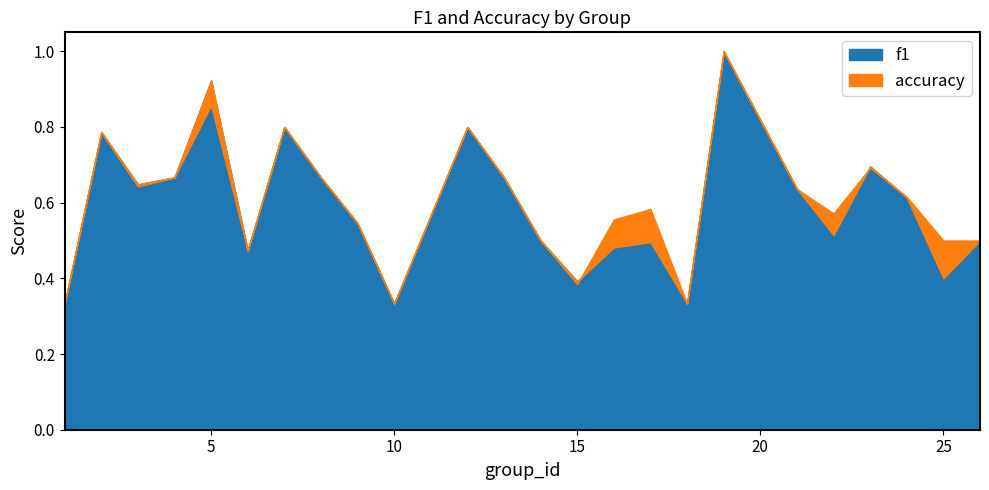

At which category does the chart reach its minimum across all series?

1